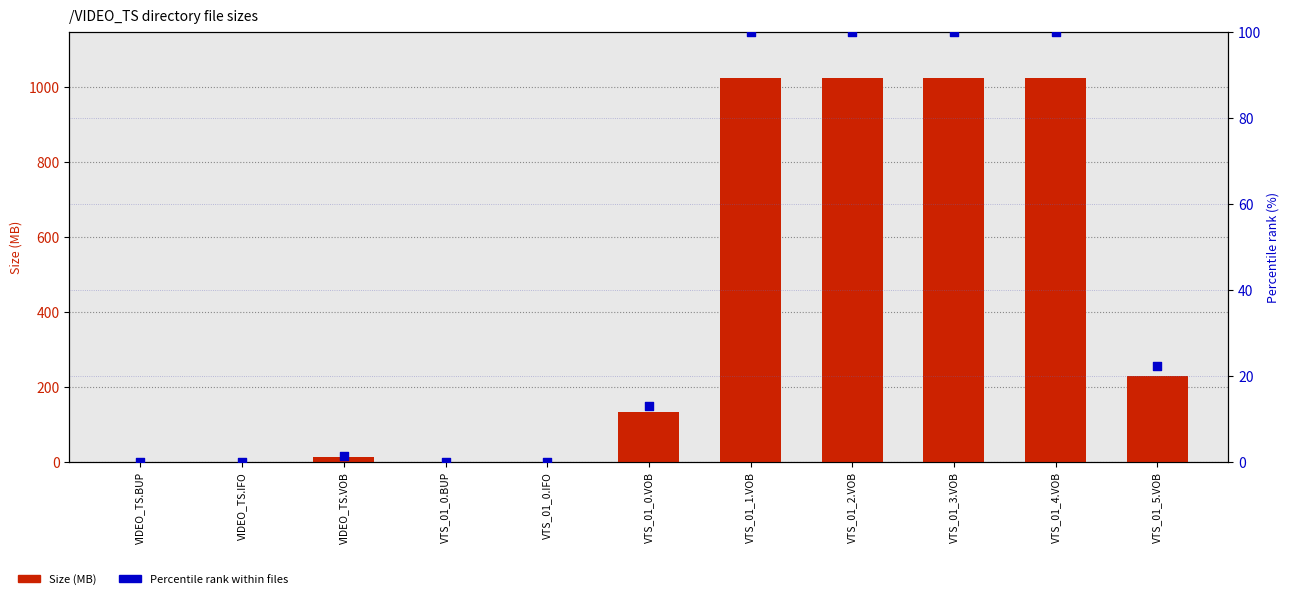

What is the total value across all series at VTS_01_0.BUP?

0.1